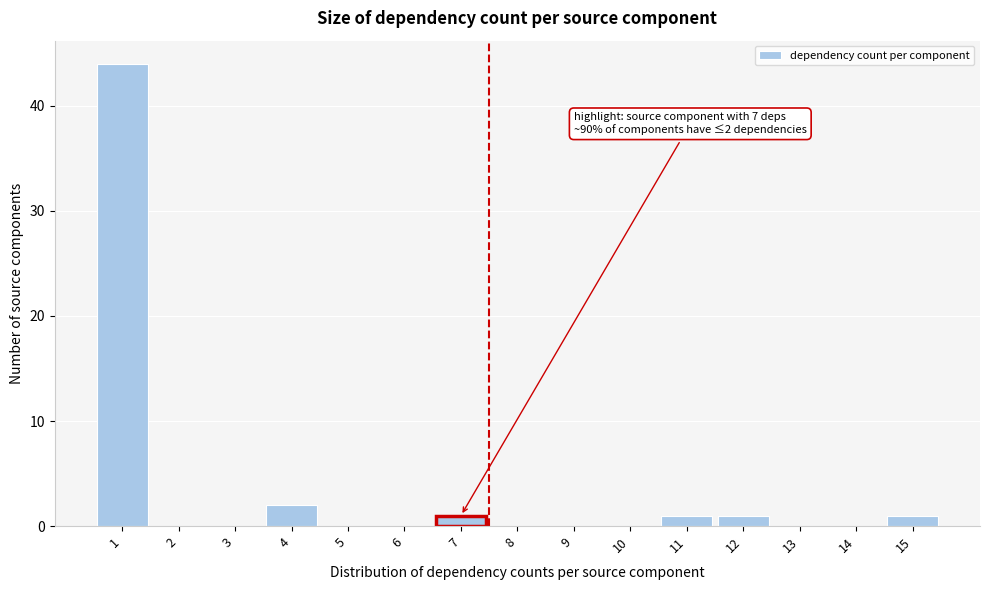

Reading left to right, transcribe all the data shown in this chart.

1=44	2=0	3=0	4=2	5=0	6=0	7=1	8=0	9=0	10=0	11=1	12=1	13=0	14=0	15=1